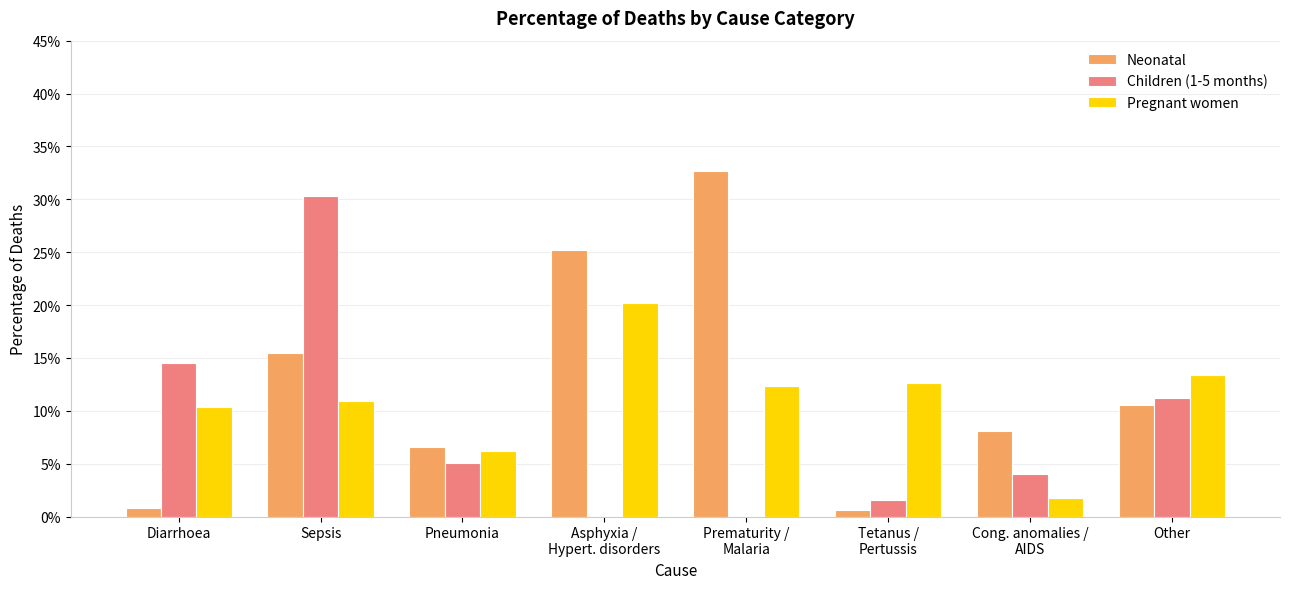

What is the label of the 7th bar from the right?

Sepsis